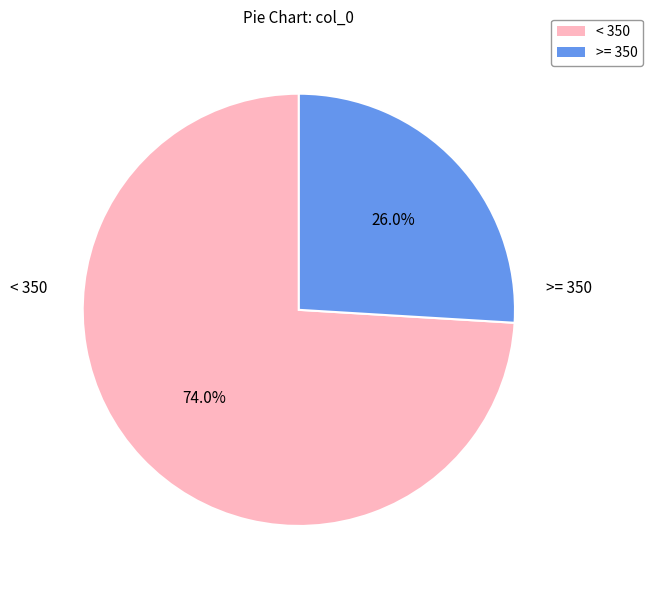

Does any single category account for the majority?

Yes